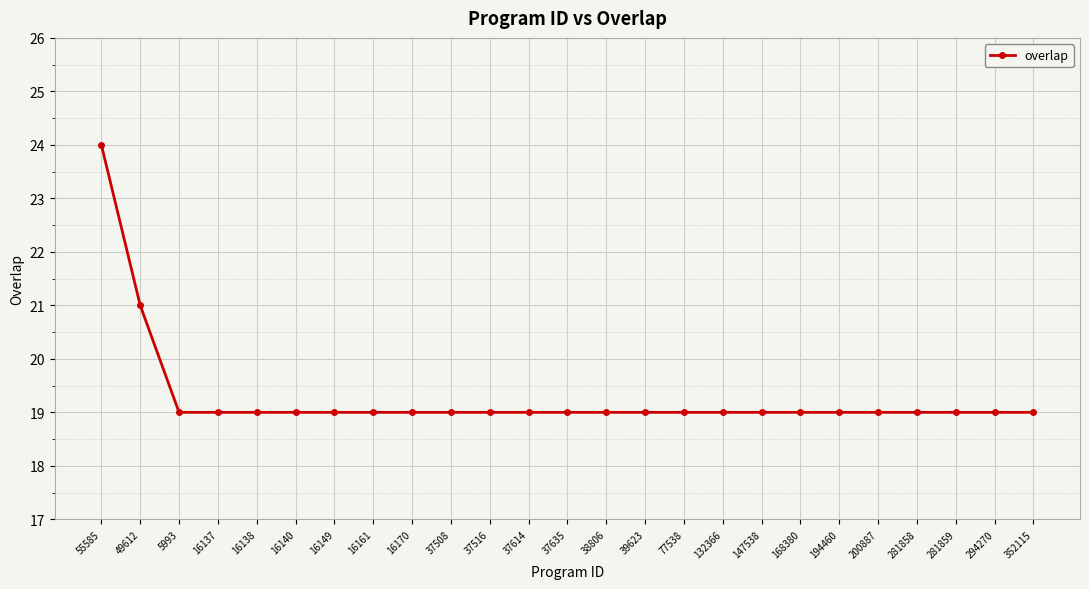

Approximately how many times larger is the value at 16138 compared to 77538?

1.0